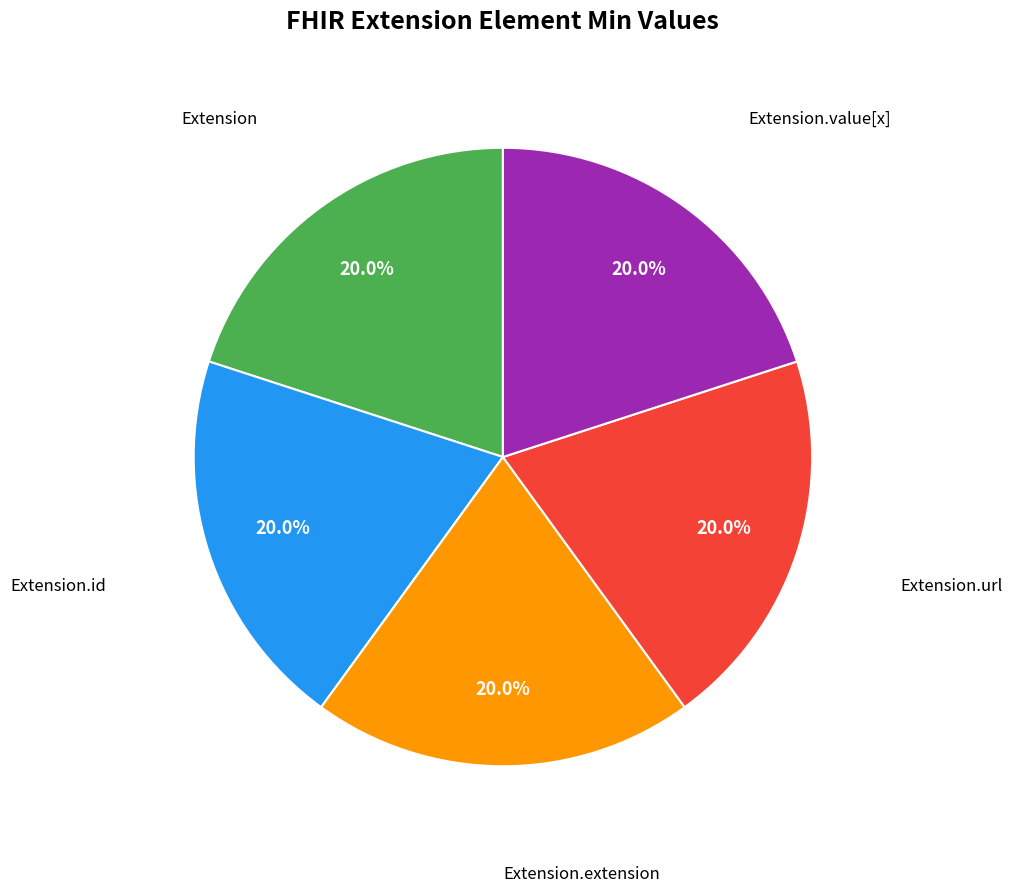

Is there any slice that represents more than half of the pie?

No